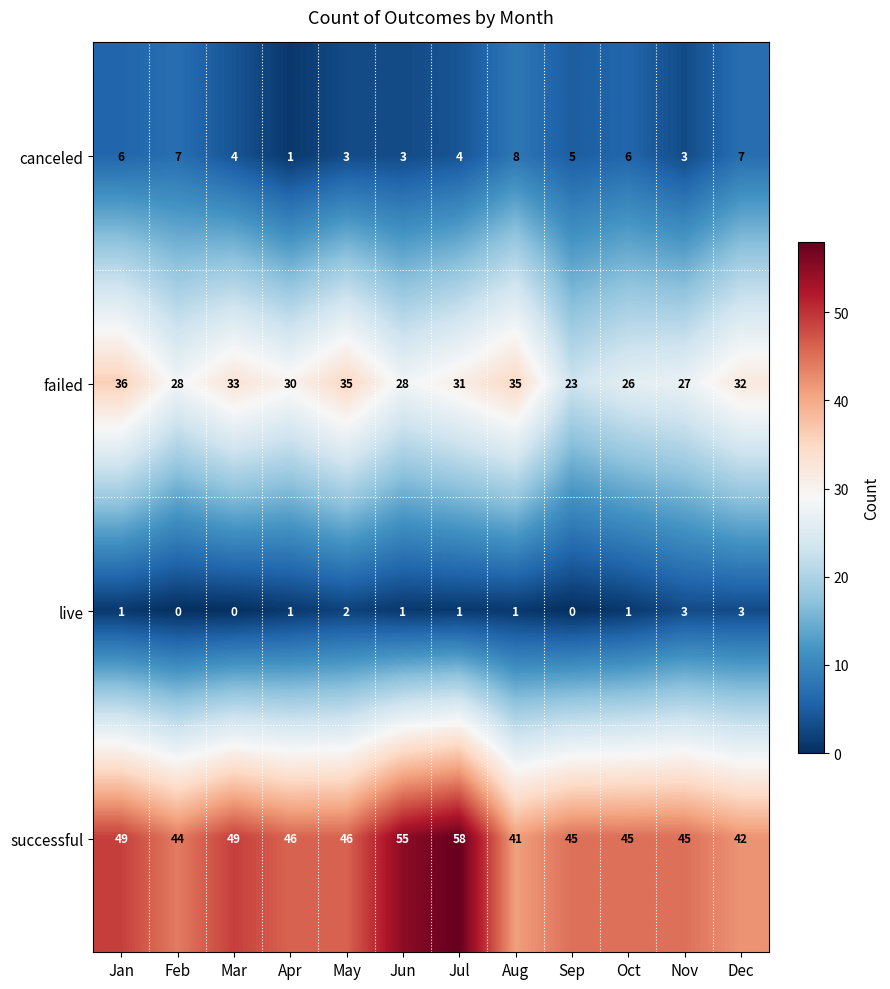

What is the difference between the maximum and second lowest values in the live series?

3